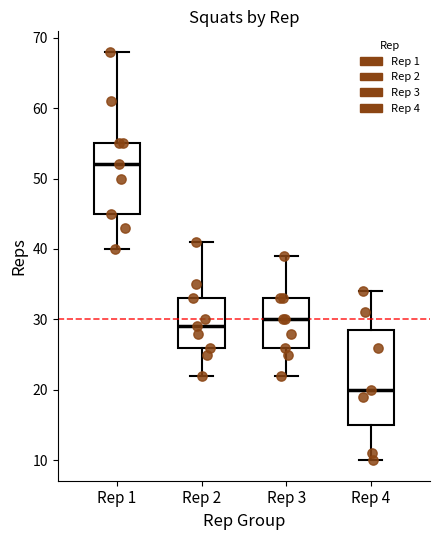

Where does the upper whisker of the box for Rep 4 end on the y-axis? The values are not printed on the chart, so give them approximately, as read against the axis.

34